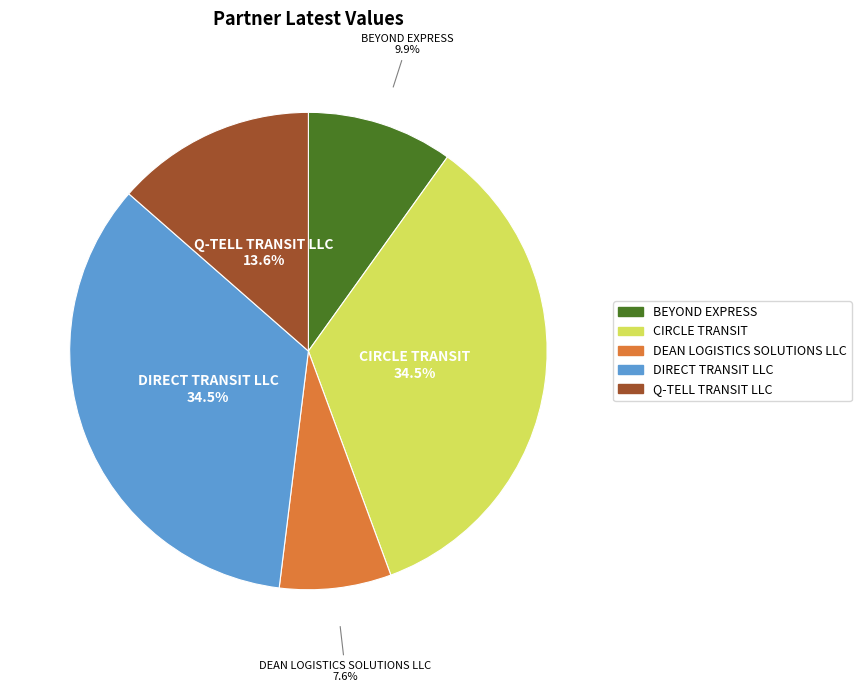

Is it true that DIRECT TRANSIT LLC is 46% of the pie?

False